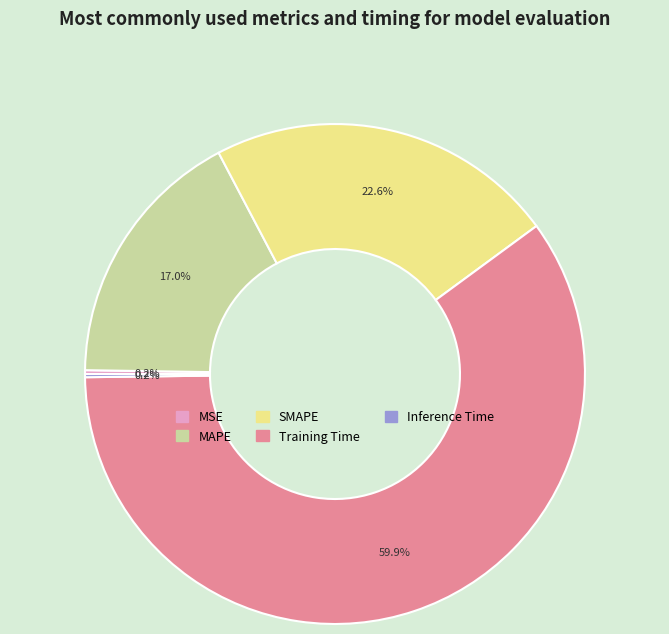

What percentage is NOT represented by SMAPE?

77.4%